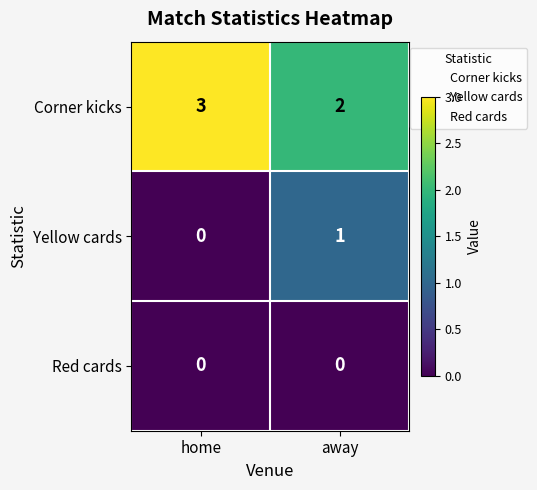

Which series has the largest total across all categories?

Corner kicks